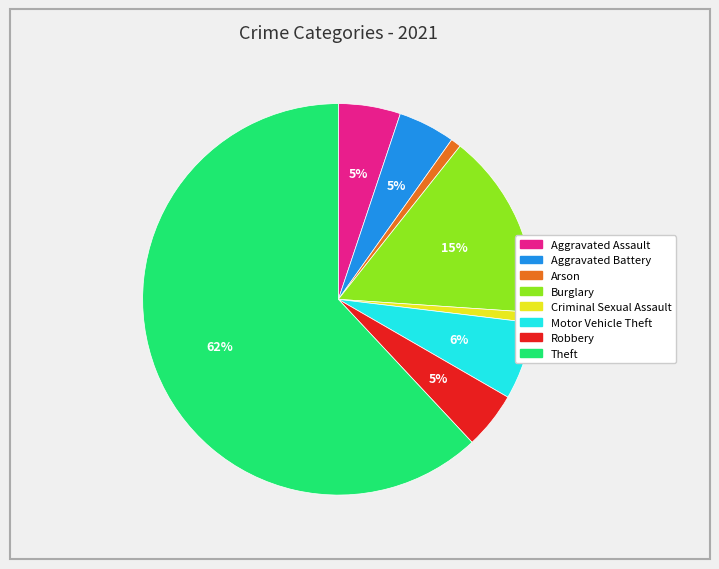

Count the number of slices in the pie.

8